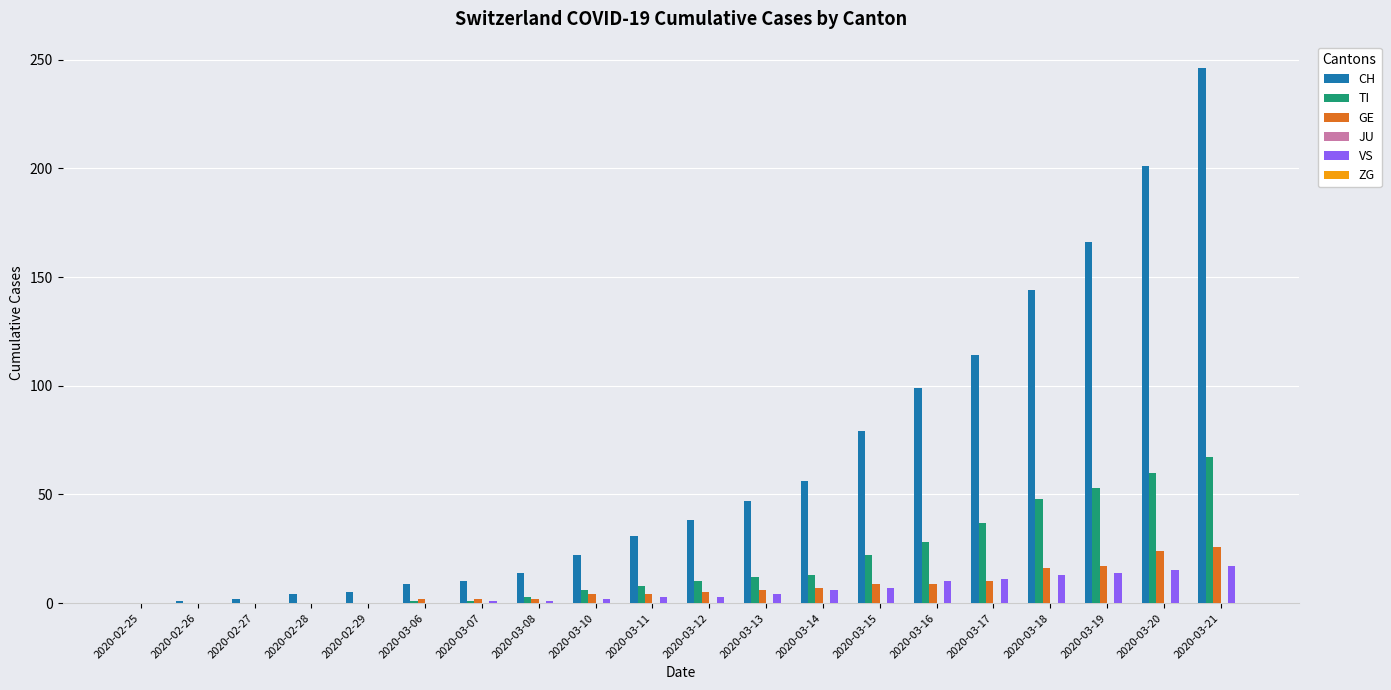

At which category does the chart reach its peak across all series?

2020-03-21